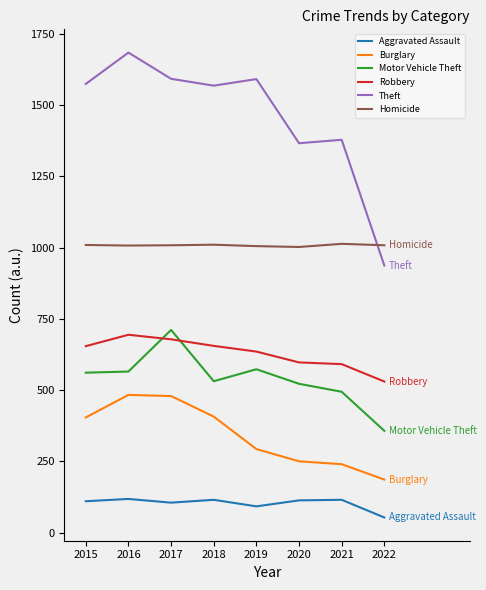

How many series are shown in this chart?

6